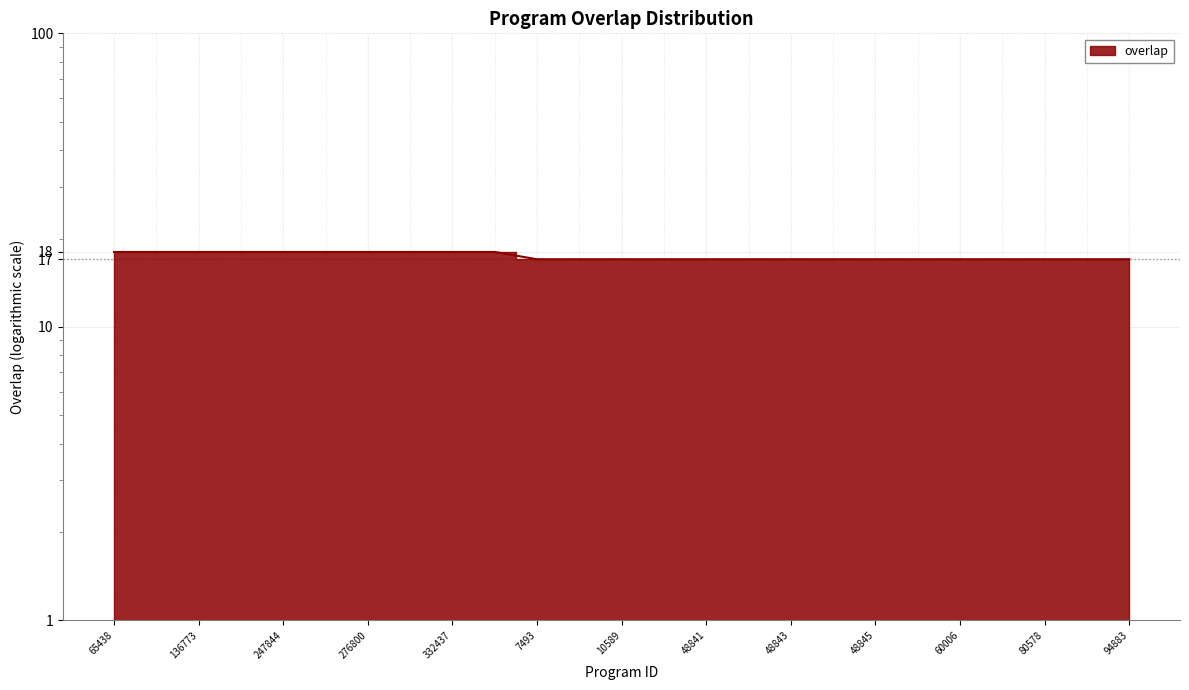

How many distinct data groups are displayed?

1